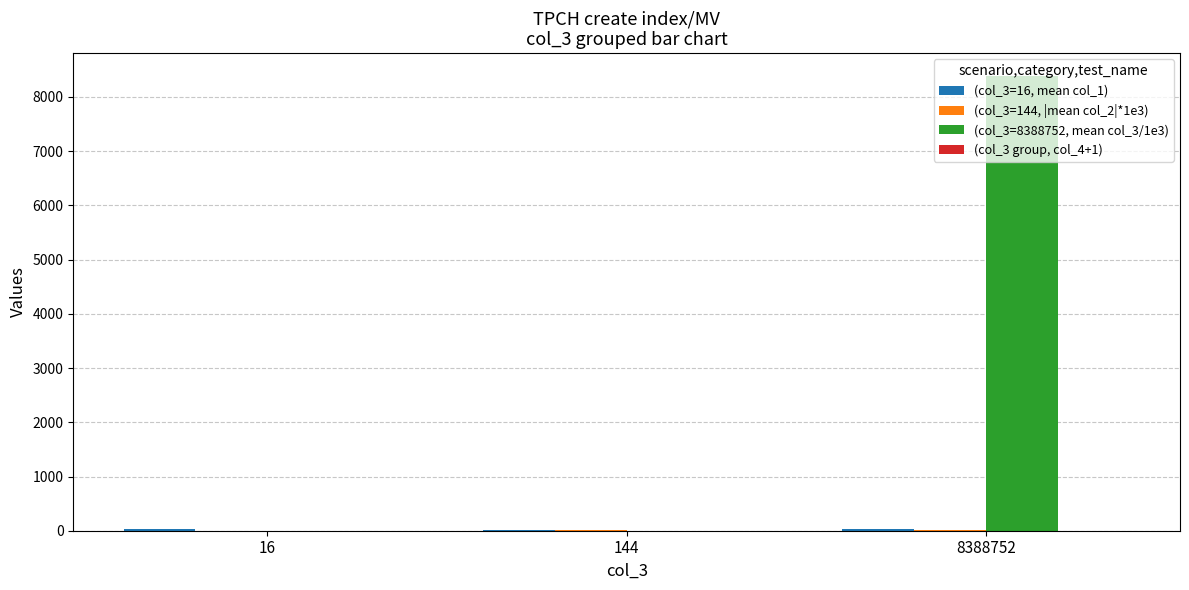

Which series has the largest total across all categories?

(col_3=8388752, mean col_3/1e3)